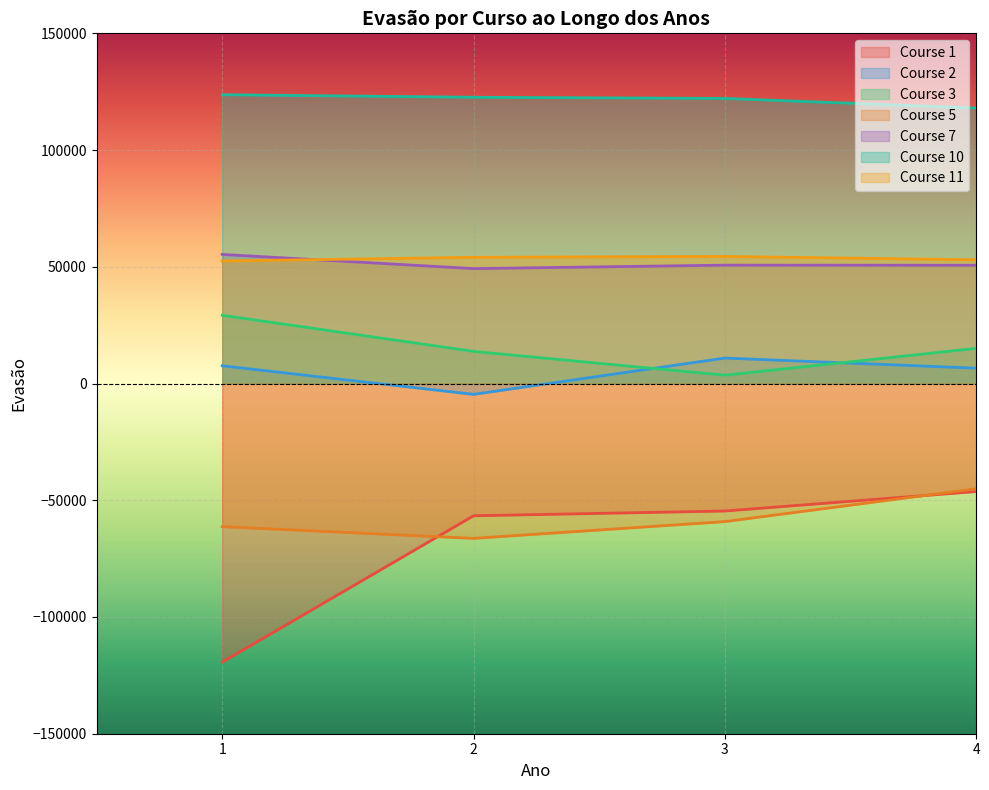

What is the value of the Course 1 point at the 4th from the left?

-46263